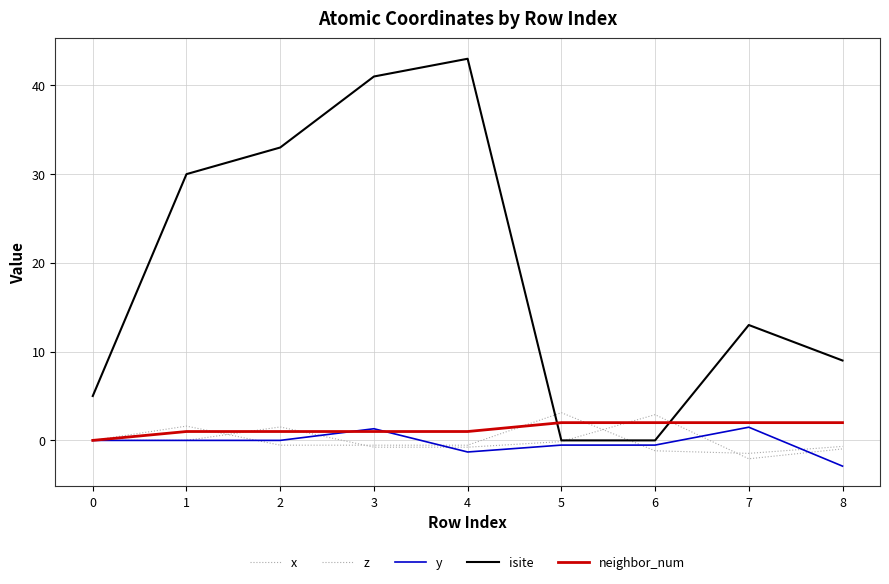

Count the number of data series in this chart.

5